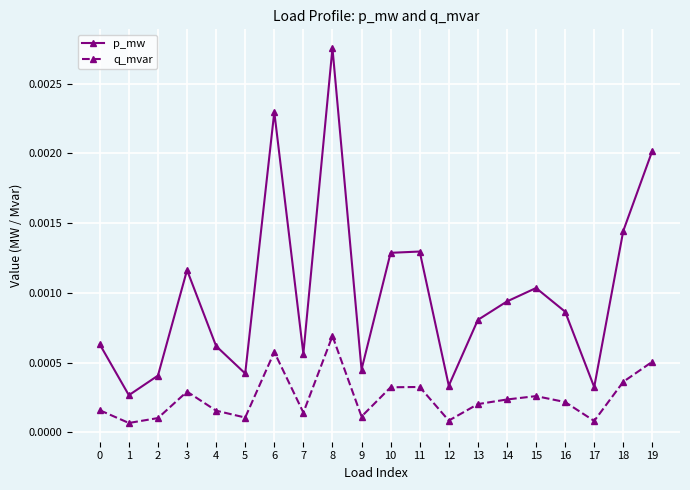

Which category has the highest value across all series?

8